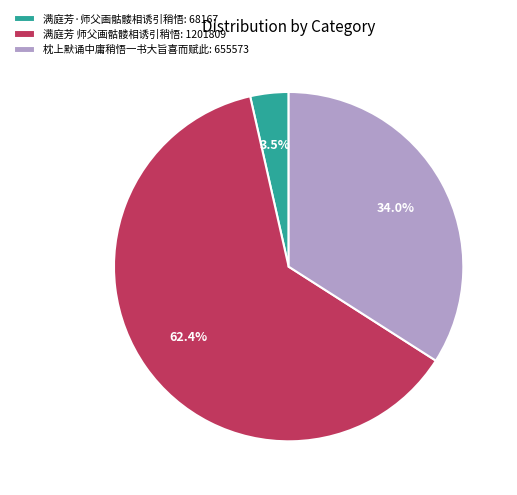

To the nearest percent, what is the difference between the largest and smallest slice percentages?

59%